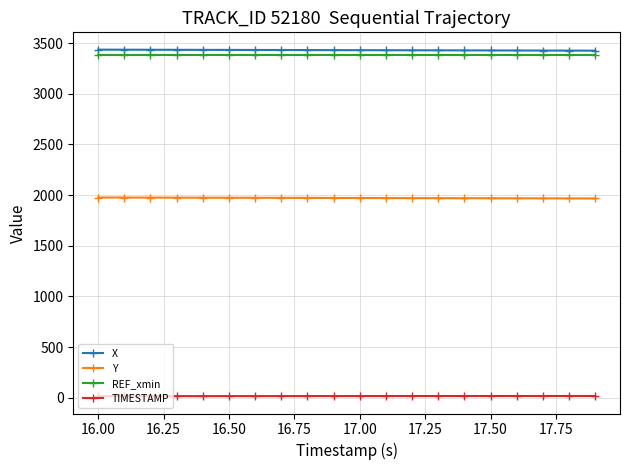

What is the average value of the REF_xmin series?

3386.2